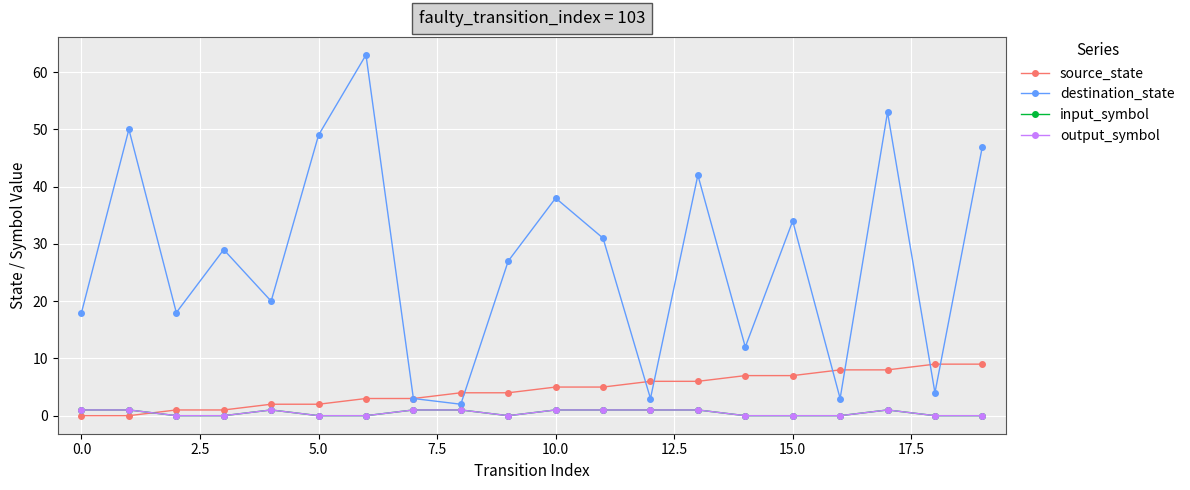

How many lines are shown in the chart?

4